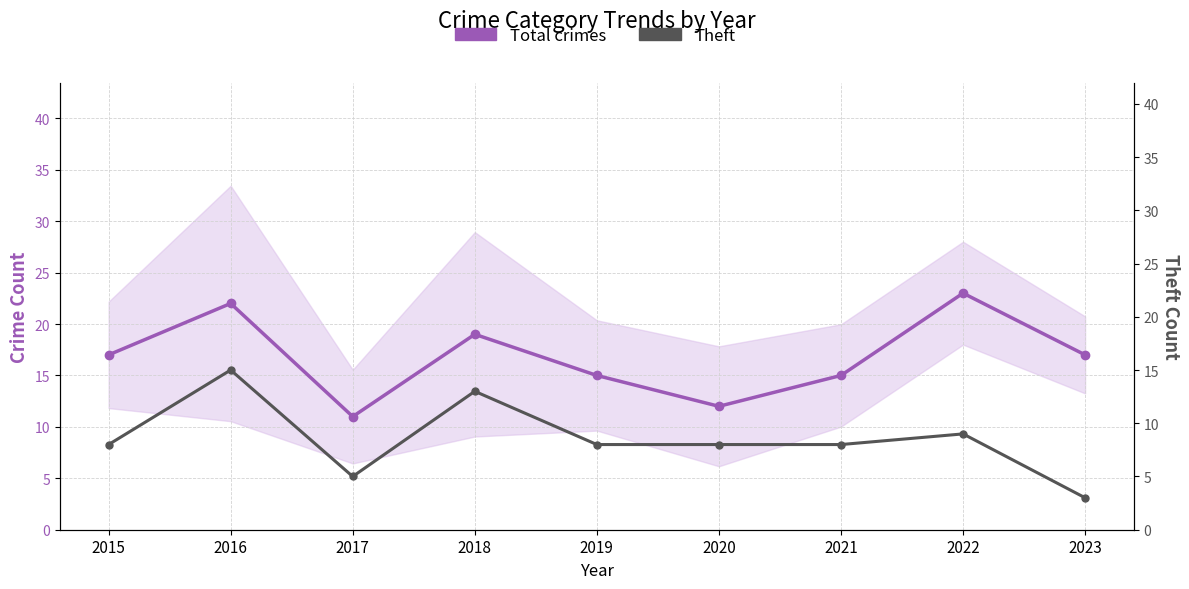

What are all the series names shown in the legend?

Total crimes, Theft